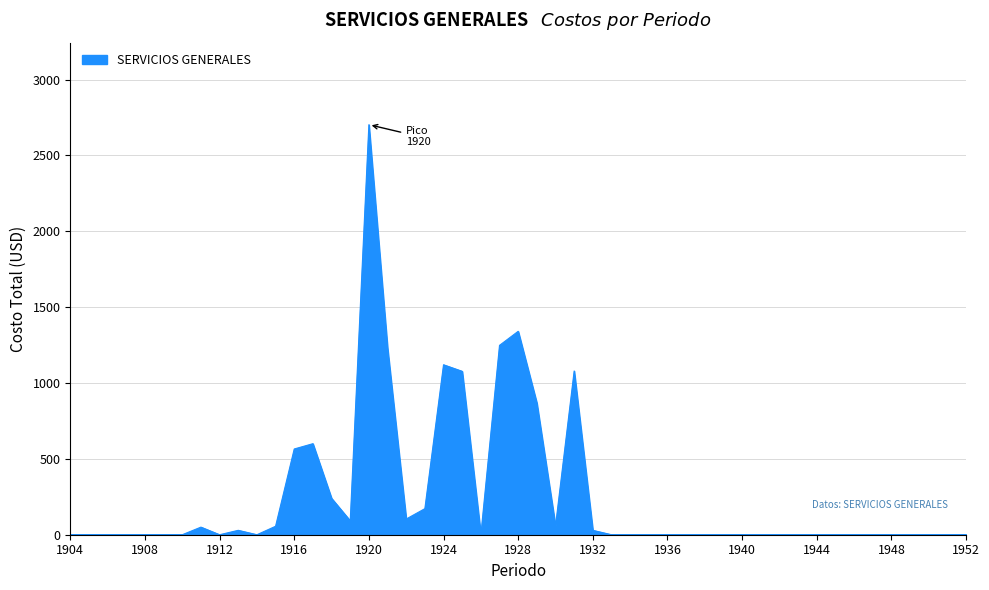

What is the difference between the maximum and minimum values?

2702.4